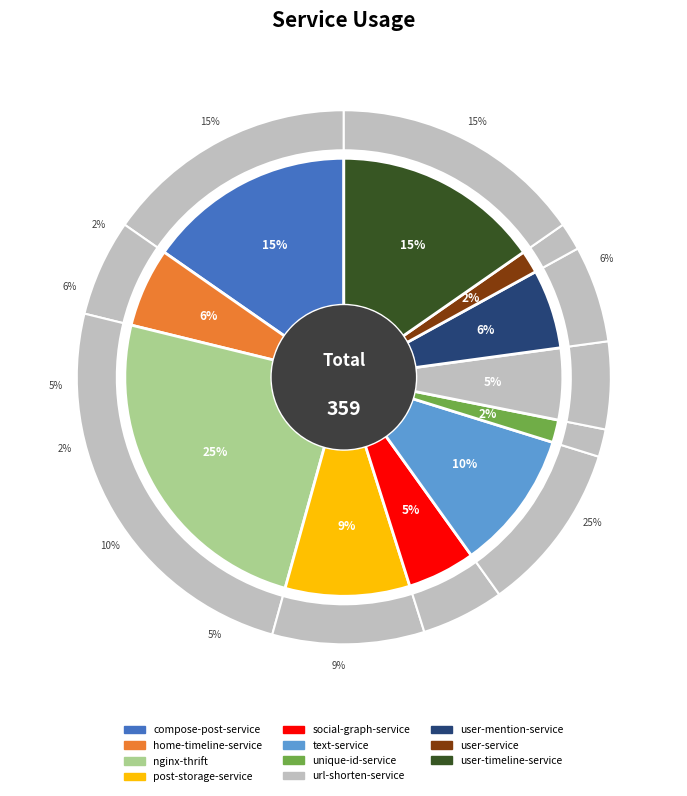

What percentage is the user-mention-service slice, to the nearest percent?

6%